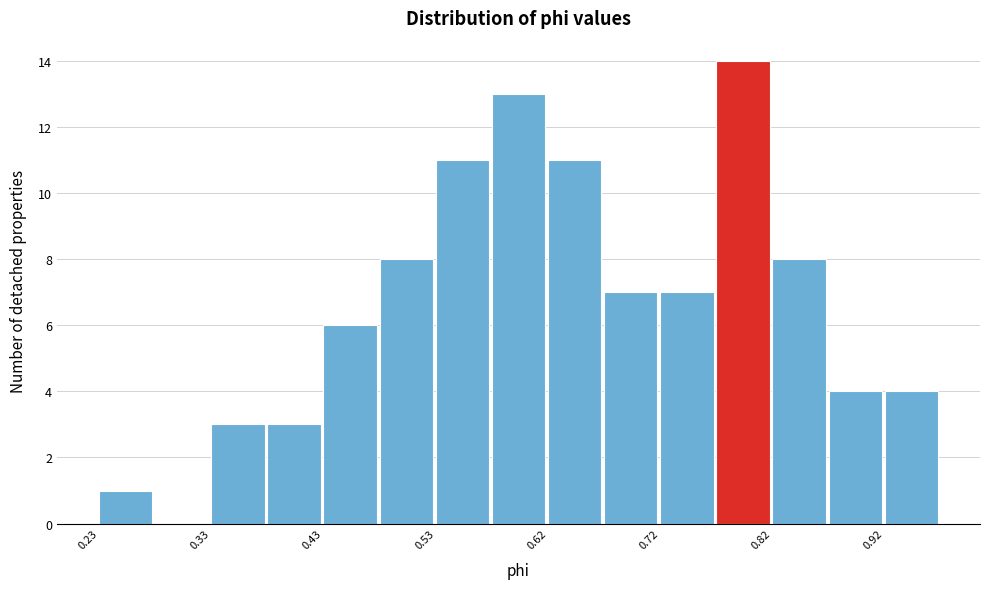

Reading left to right, transcribe this chart: for each bar, give the range it covers on the x-axis and its height. Neither the bar edges nor the heights are printed on the chart, so give them approximately, as read against the axes.

0.23 to 0.28: 1
0.28 to 0.33: 0
0.33 to 0.38: 3
0.38 to 0.43: 3
0.43 to 0.48: 6
0.48 to 0.53: 8
0.53 to 0.57: 11
0.57 to 0.62: 13
0.62 to 0.67: 11
0.67 to 0.72: 7
0.72 to 0.77: 7
0.77 to 0.82: 14
0.82 to 0.87: 8
0.87 to 0.92: 4
0.92 to 0.96: 4